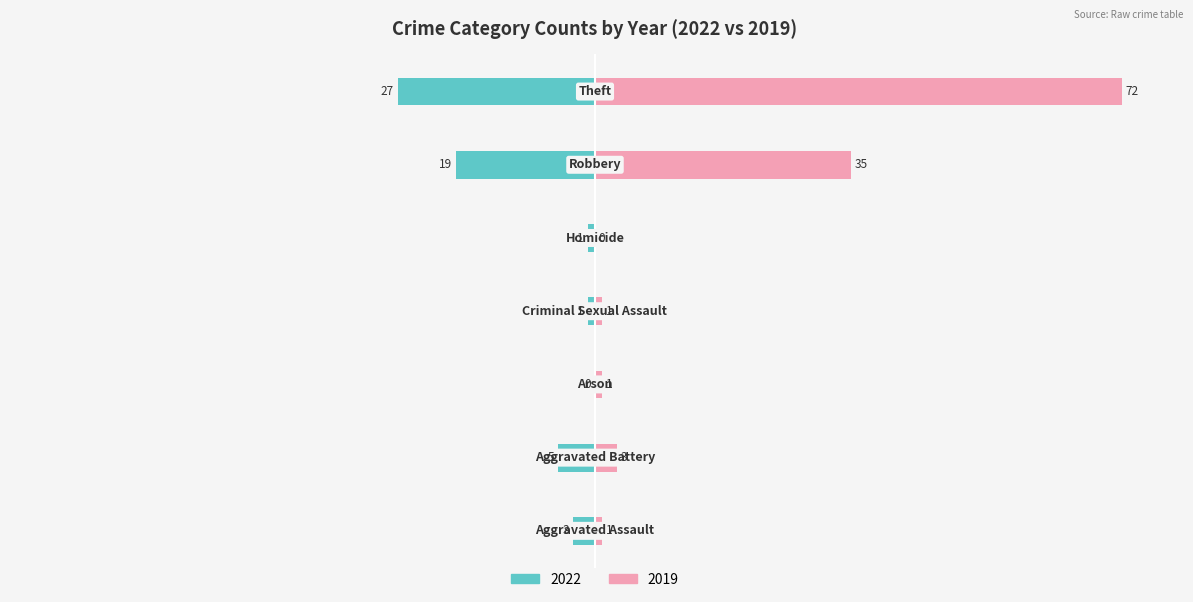

What is the label of the 7th bar from the left?

Theft